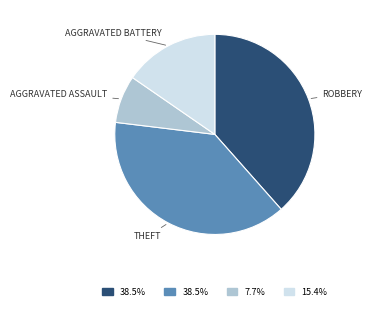

Is there any slice that represents more than half of the pie?

No